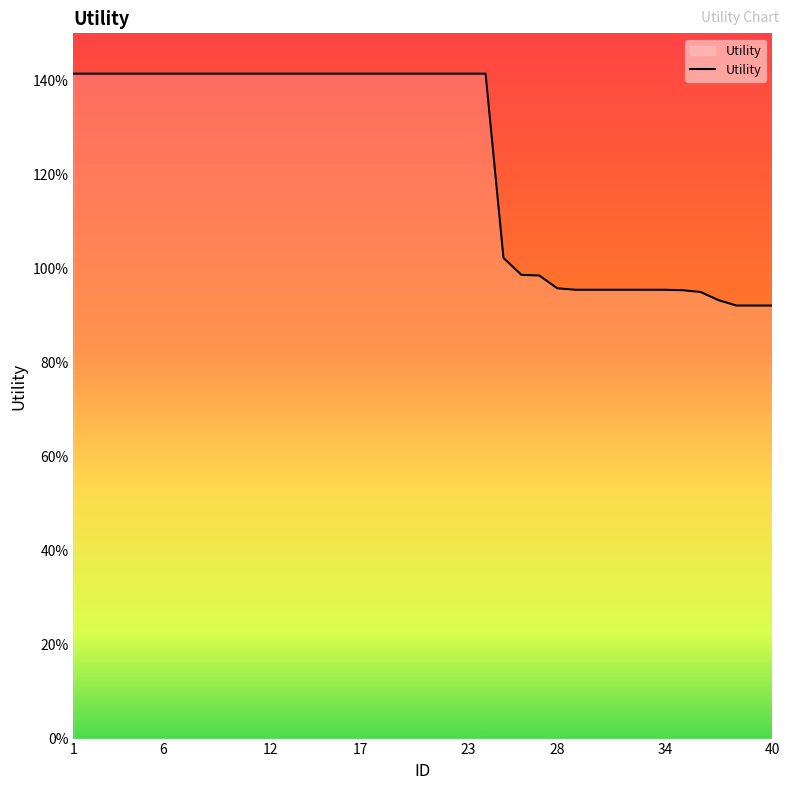

Which label corresponds to the largest value in the chart?

1